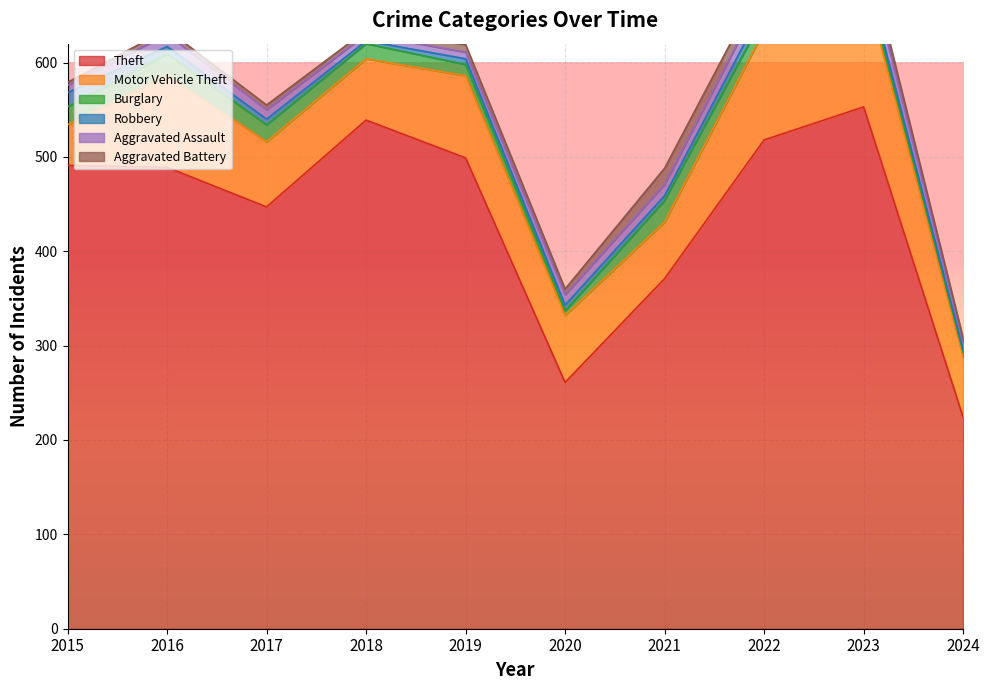

At which label does Aggravated Battery first exceed 6?

2019